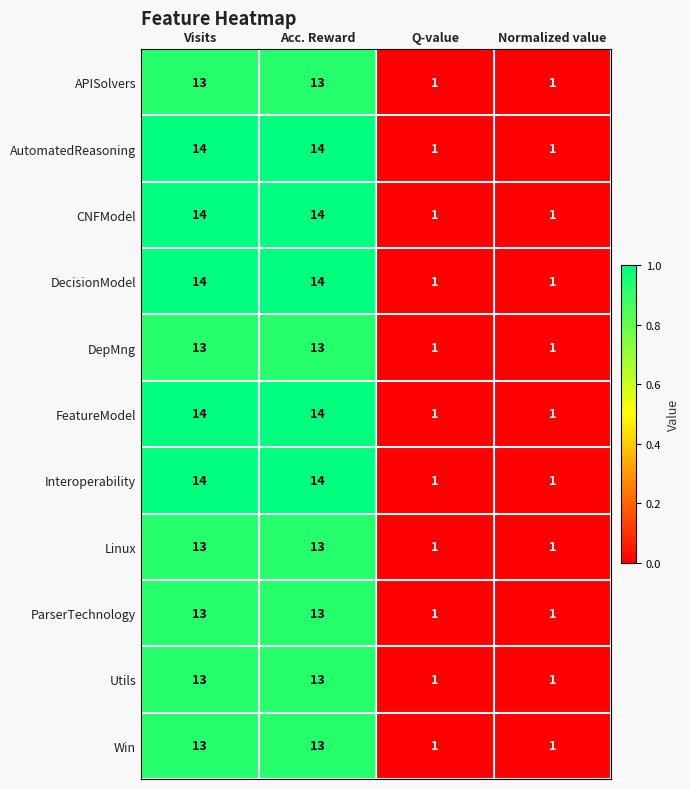

The value of FeatureModel at Visits is 8. True or false?

False